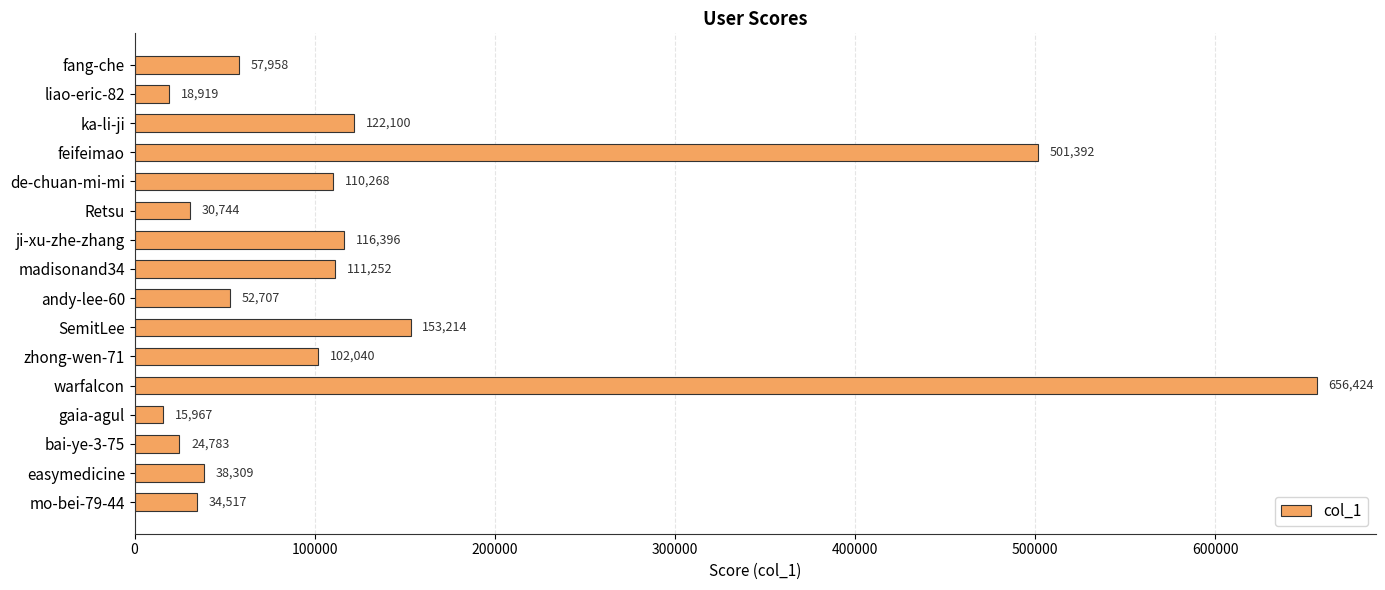

What is the average value?

134187